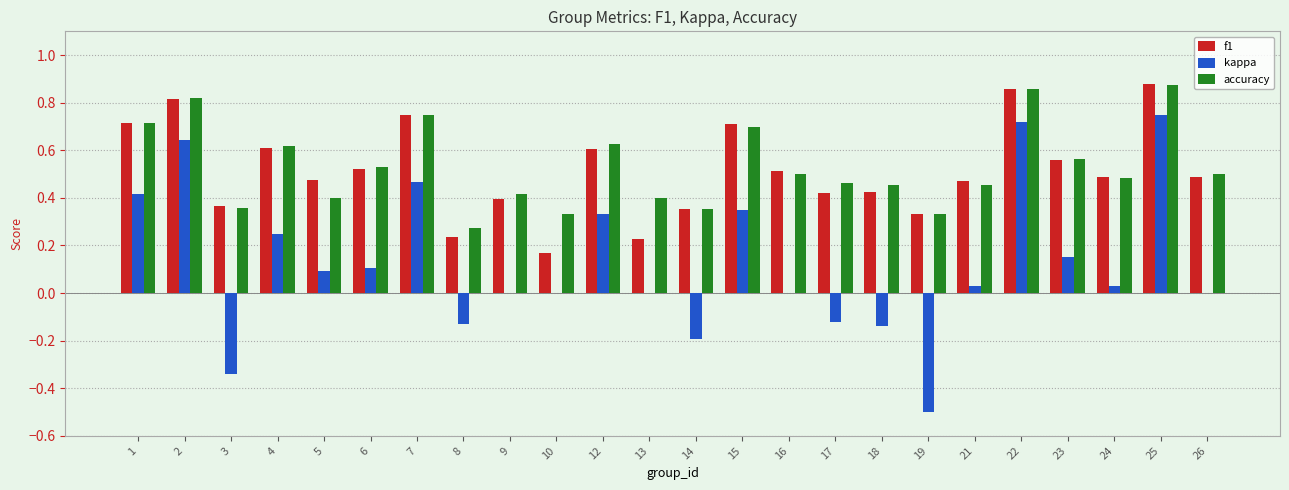

What are all the series names shown in the legend?

f1, kappa, accuracy